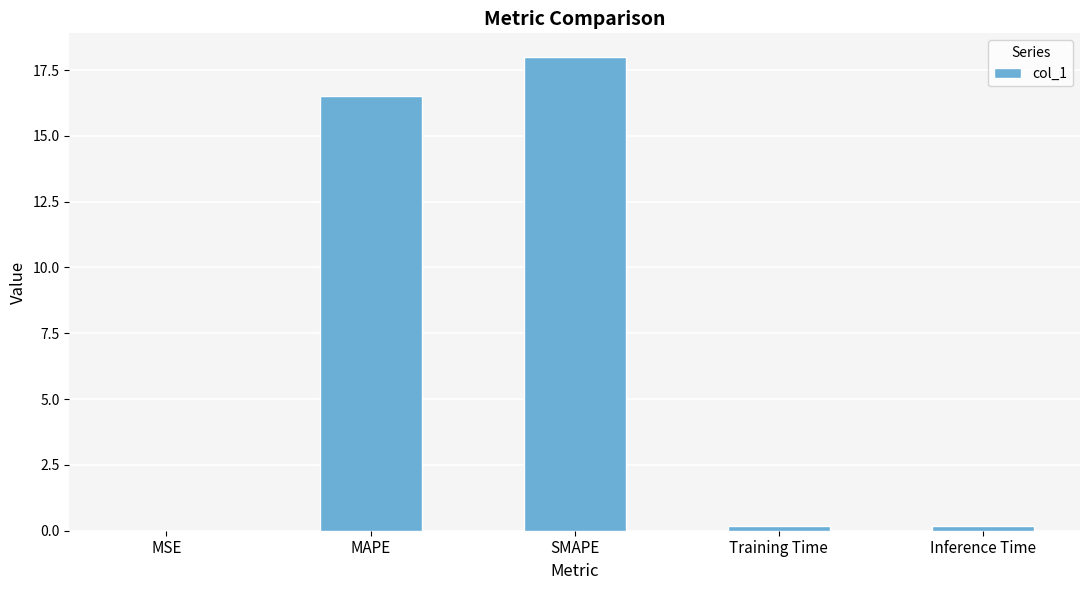

What is the change in value from MSE to Inference Time?

+0.2